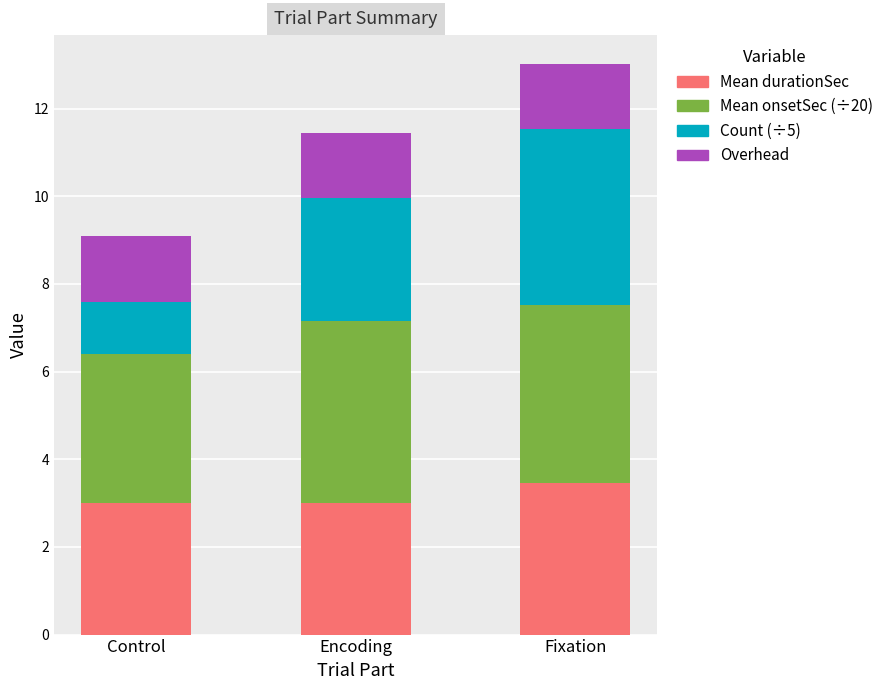

What is the sum of the Mean durationSec values at Control and Encoding?

6.0